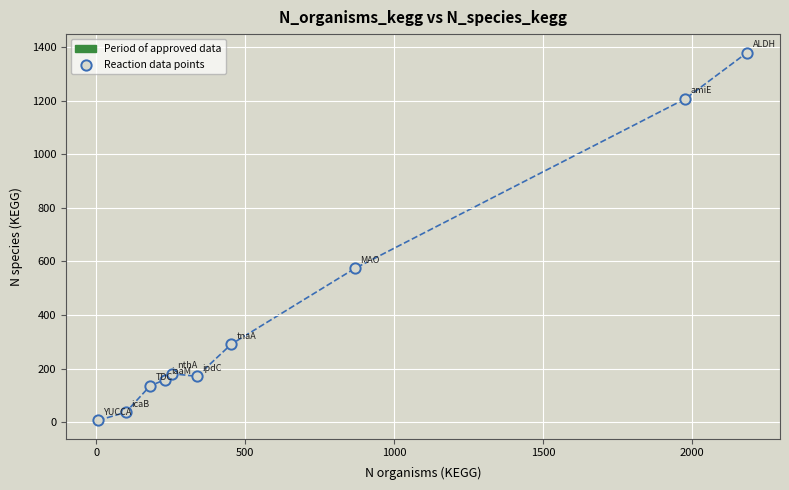

What Y value in the scatter plot is closest to 693?

574